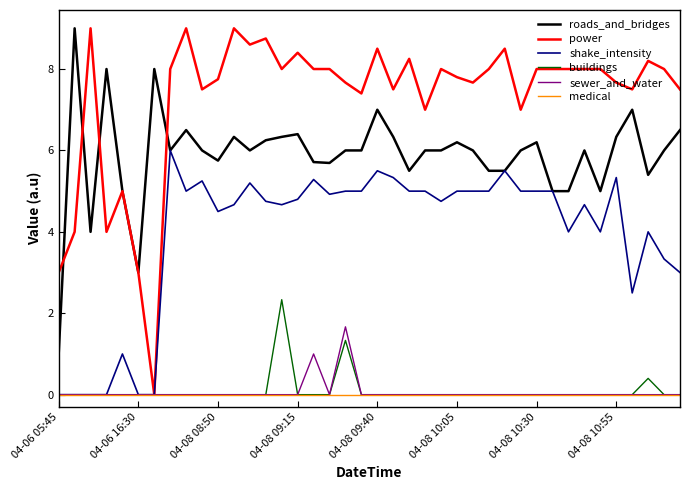

Which series has the widest spread of values?

power